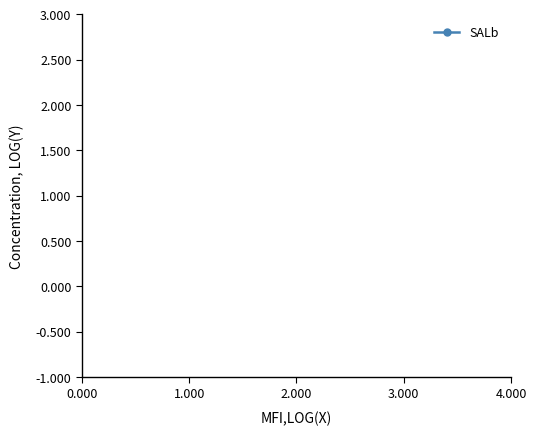

How many categories are shown in the chart?

20